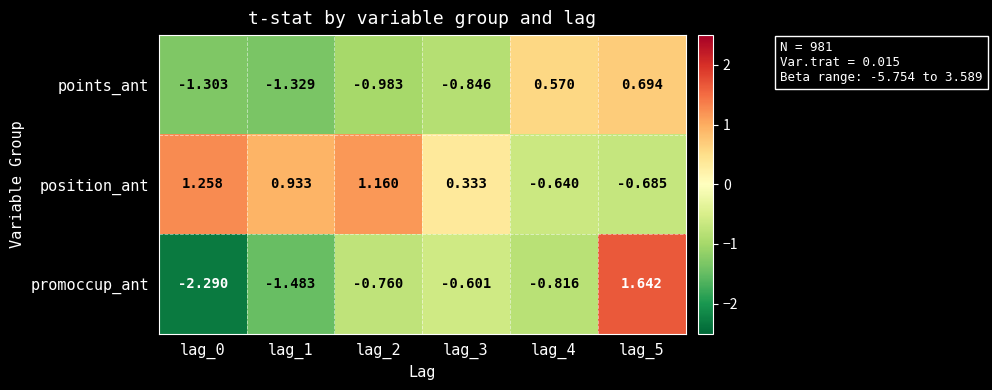

Which series has the widest spread of values?

promoccup_ant